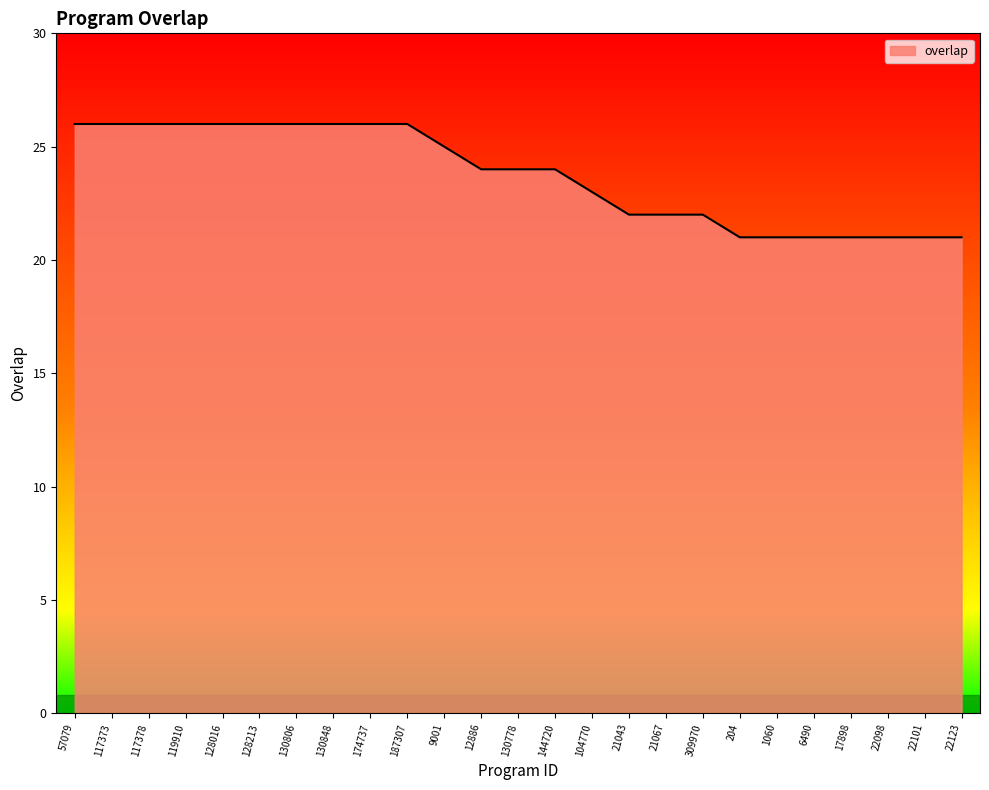

Reading left to right, extract all data points from this chart.

26	26	26	26	26	26	26	26	26	26	25	24	24	24	23	22	22	22	21	21	21	21	21	21	21